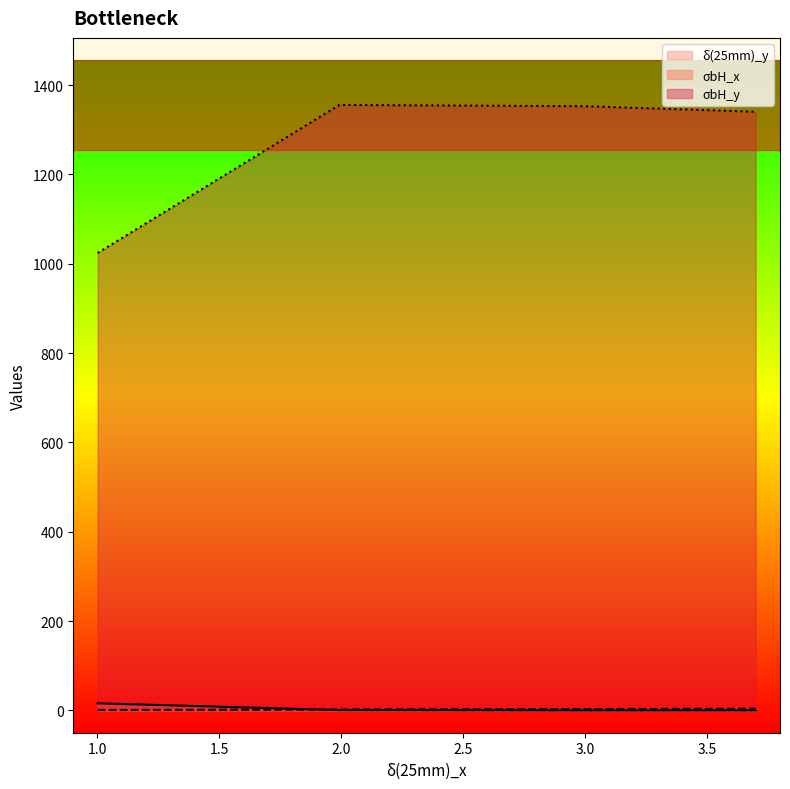

Count the number of data series in this chart.

3